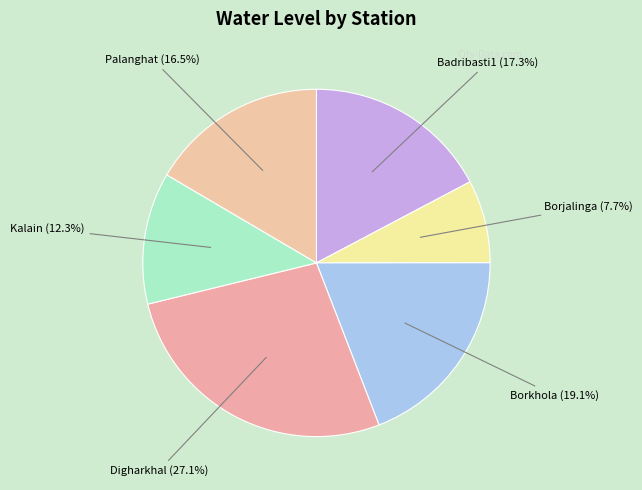

Which category has the smallest portion of the pie?

Borjalinga